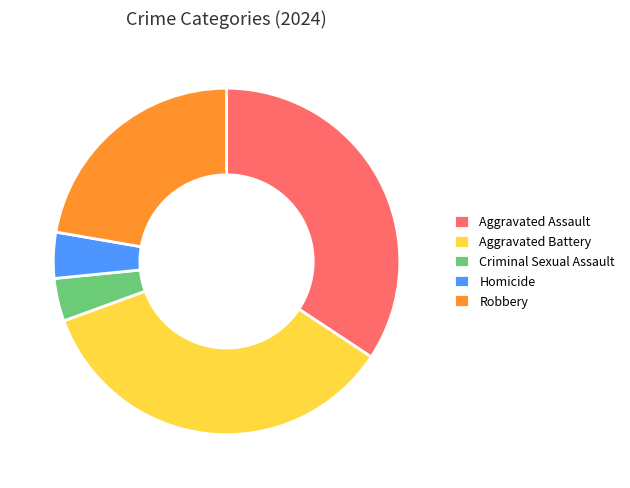

Is there any slice that represents more than half of the pie?

No